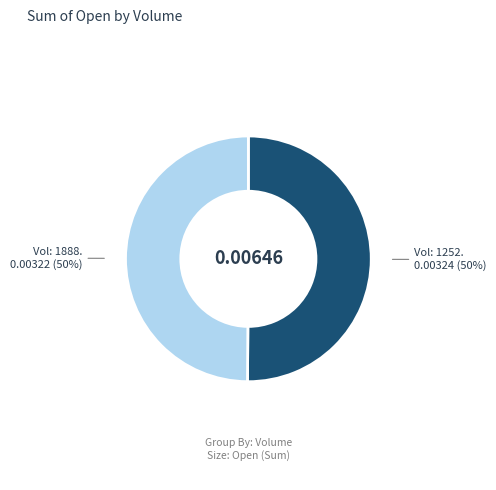

To the nearest percent, what is the average slice percentage?

50%